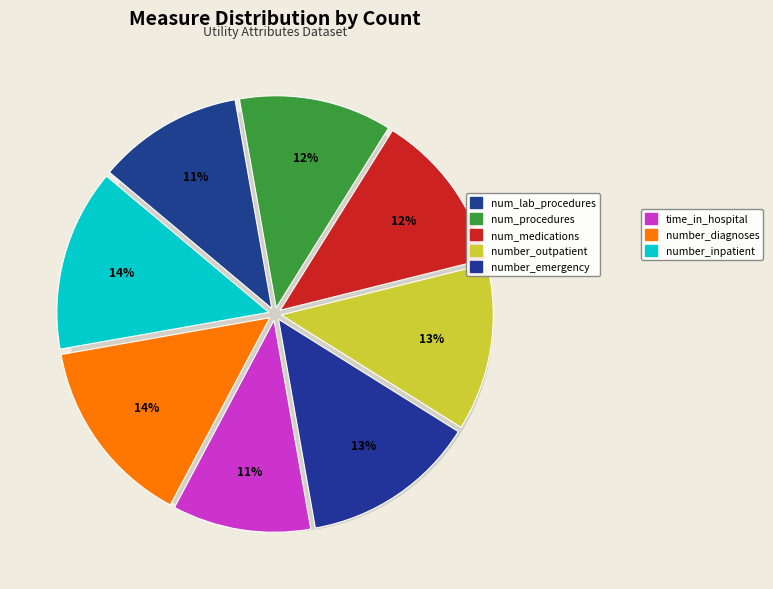

Is there a majority slice in this chart?

No